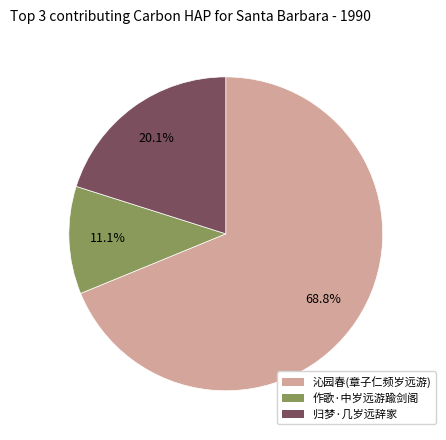

Is the sum of 沁园春(章子仁频岁远游) and 作歌·中岁远游踰剑阁 greater than half?

Yes